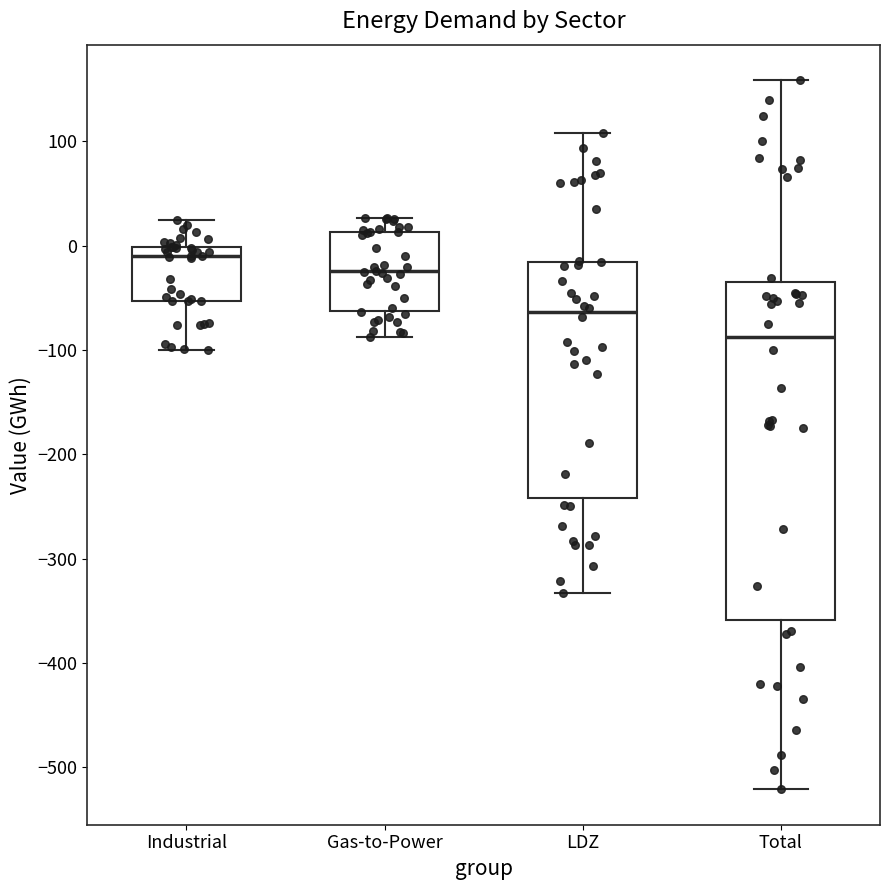

Reading left to right, transcribe this box plot: for each box, give where its median line is, the range the box spans, and where its two whiskers end, as read against the y-axis. The values are not printed on the chart, so give them approximately, as read against the axis.

Industrial: median -10, box -50 to 0, whiskers -100 to 20
Gas-to-Power: median -20, box -60 to 10, whiskers -90 to 30
LDZ: median -60, box -240 to -20, whiskers -330 to 110
Total: median -90, box -360 to -30, whiskers -520 to 160